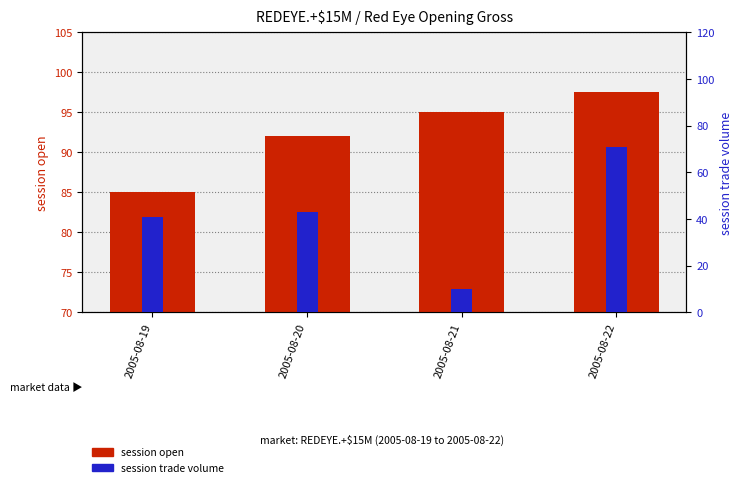

At 2005-08-20, list the series in order from largest to smallest.

session open, session trade volume